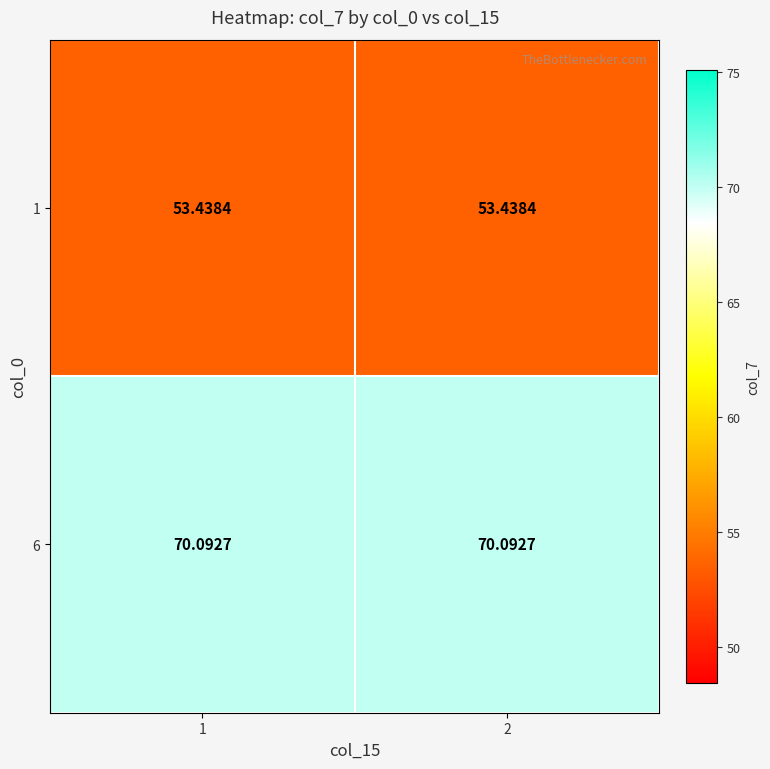

Is the value of 1 at 1 greater than the value of 6 at 2?

No